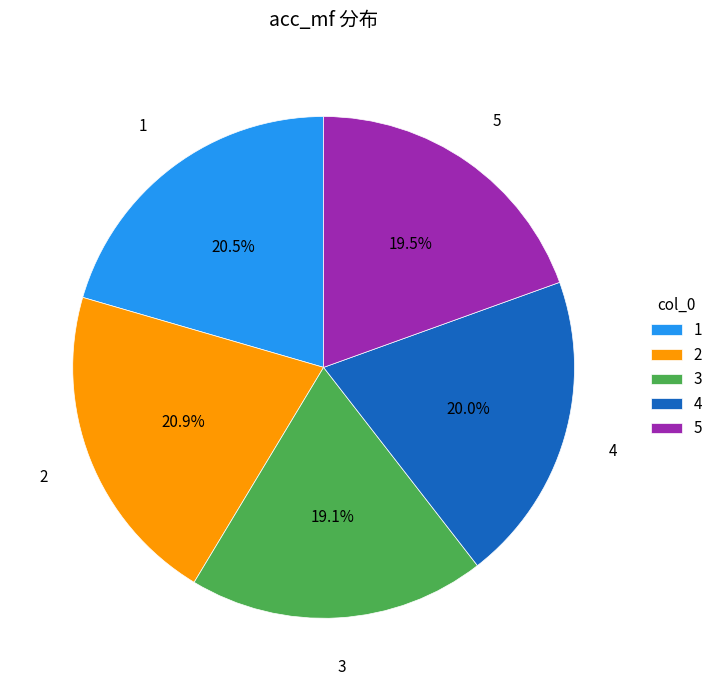

Between 5 and 4, which is larger?

4